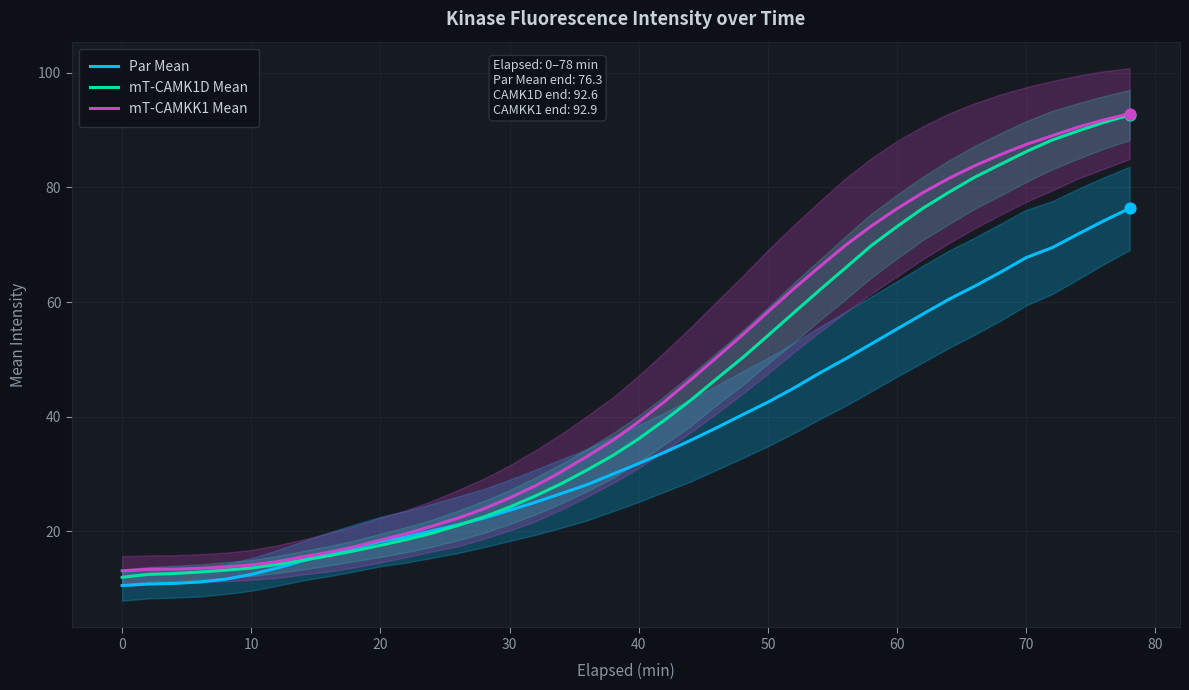

Which series has the largest total across all categories?

mT-CAMKK1 Mean